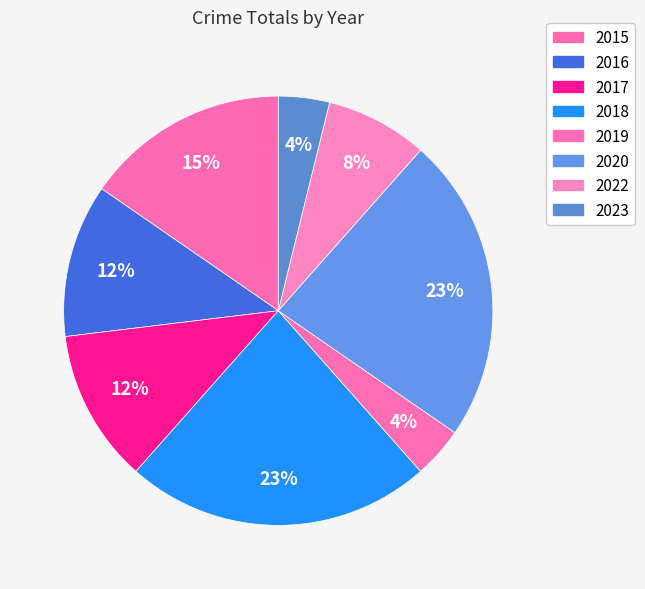

What is the change in value from 2017 to 2022?

-1